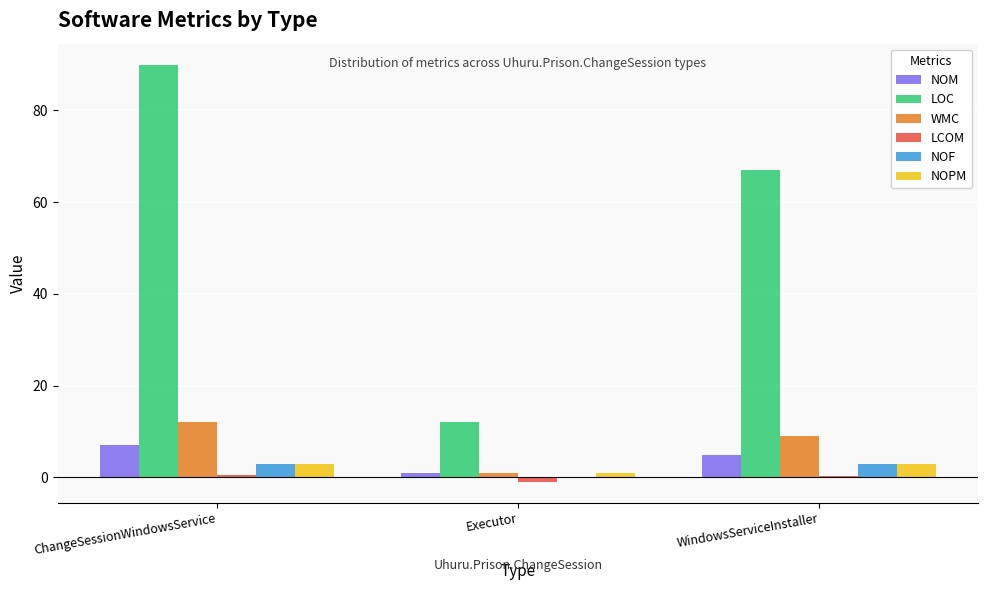

How many categories are shown in the chart?

3